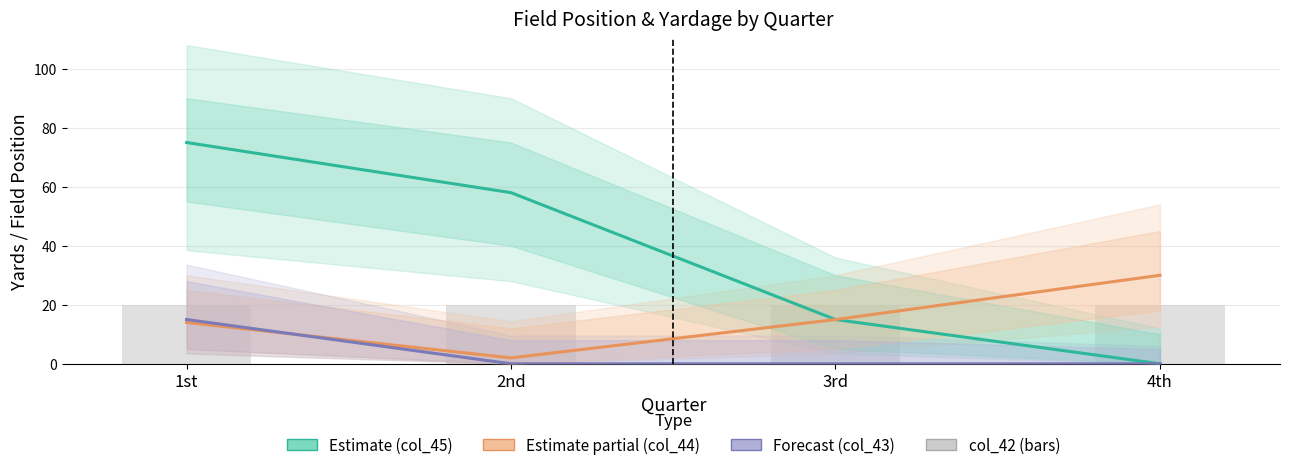

Count the Estimate (col_45) values in the range 15 to 75.

3